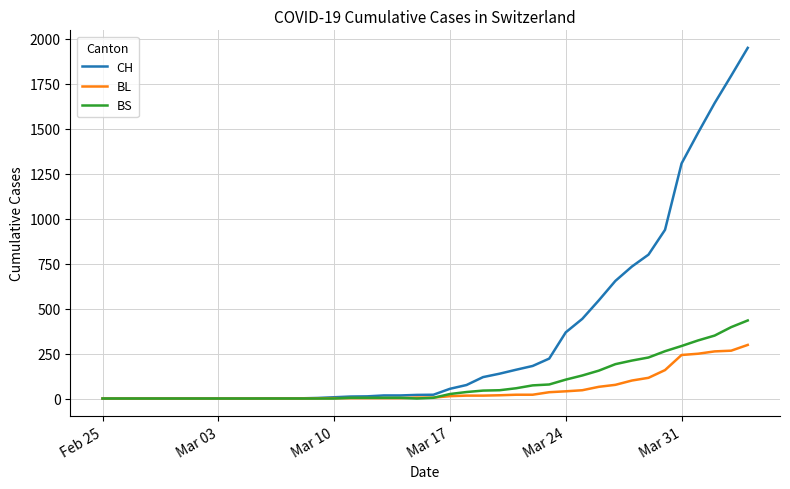

Which series has the largest total across all categories?

CH